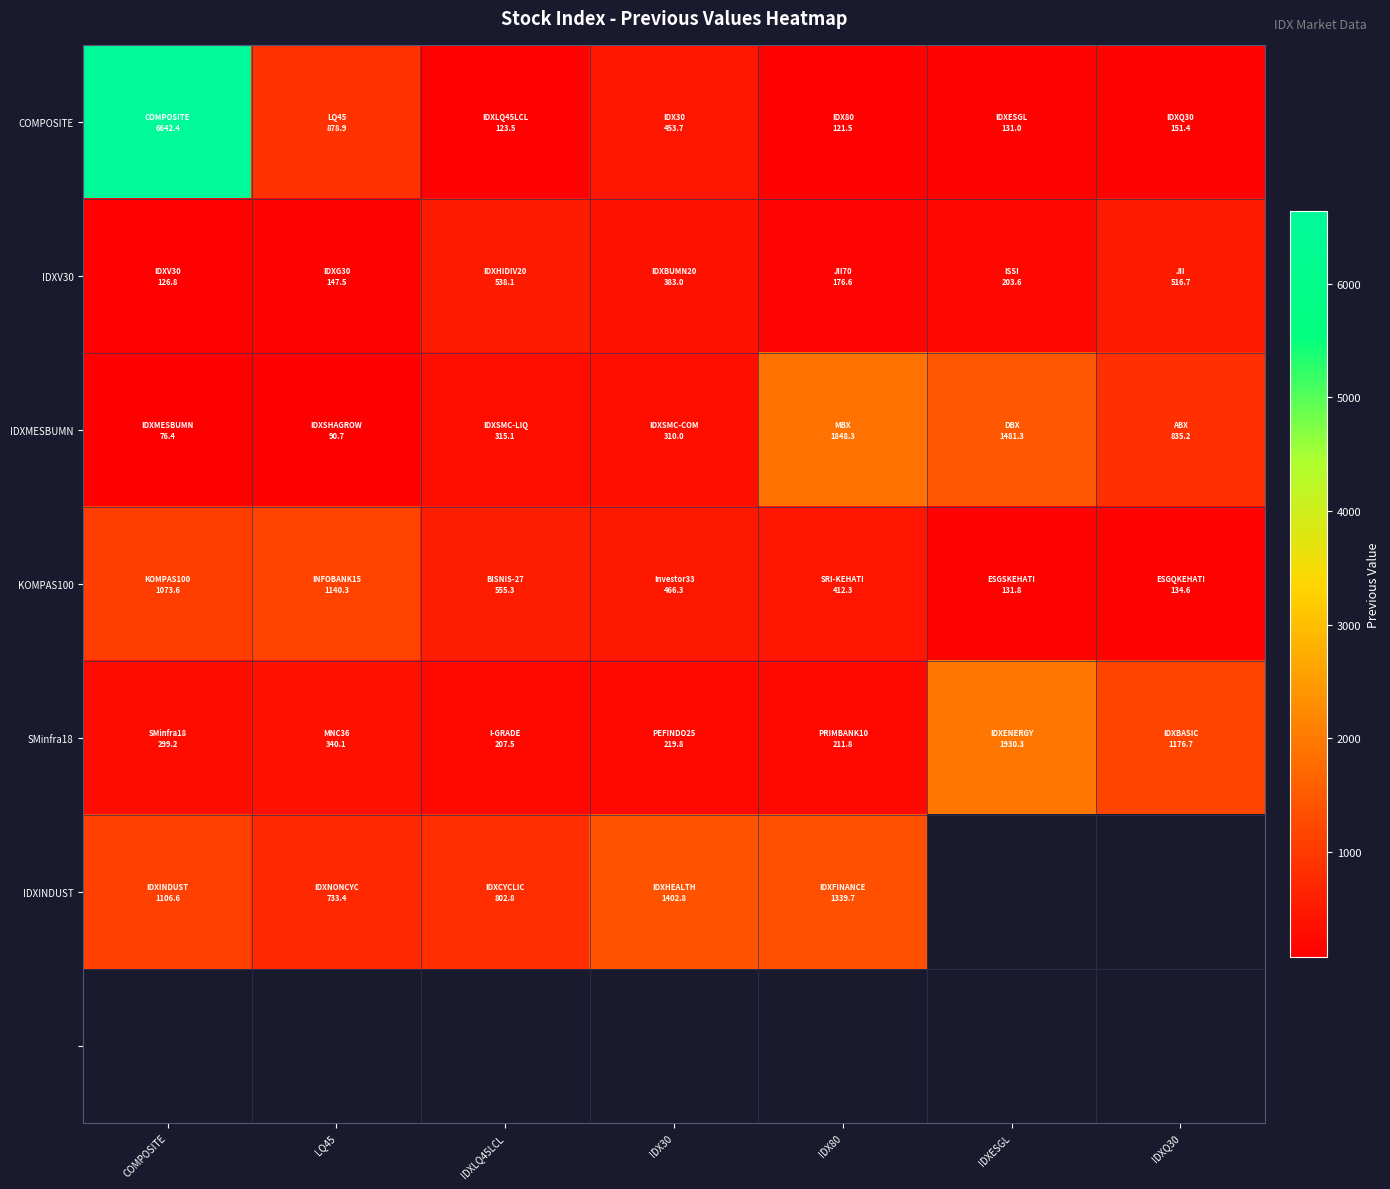

At which label does KOMPAS100 reach its minimum?

IDXESGL